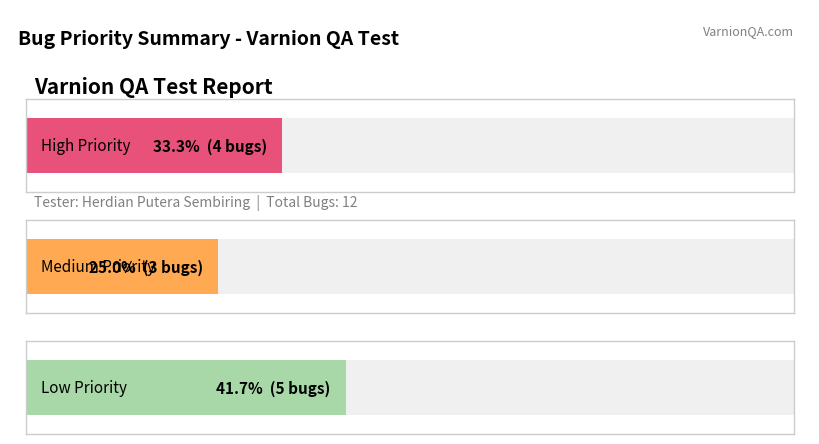

The High series shows 2 at Medium. True or false?

False